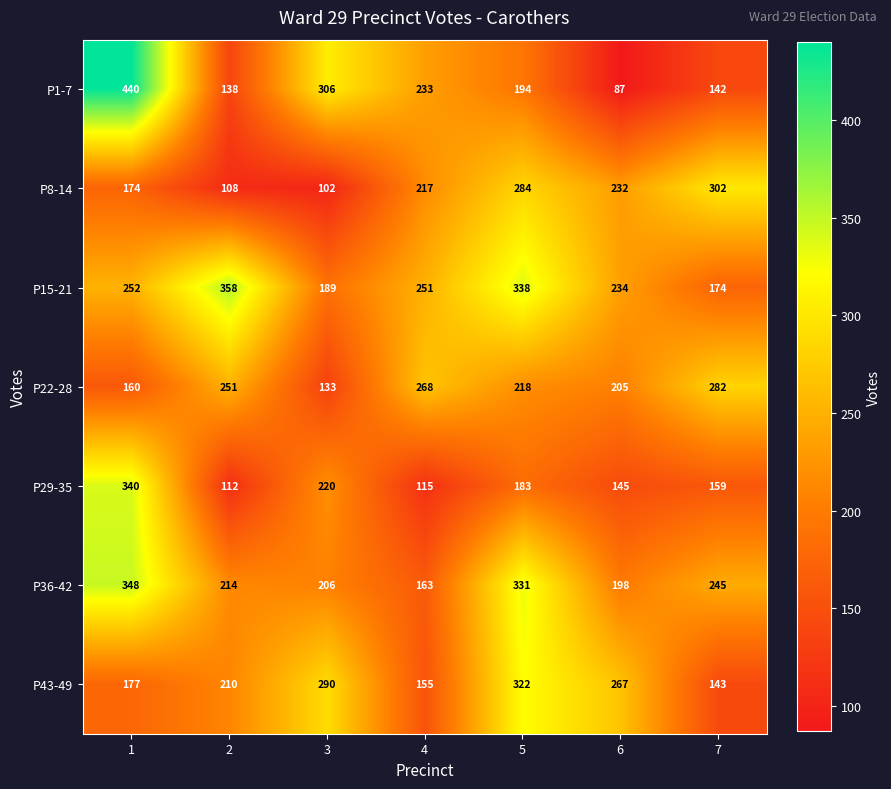

What is the difference between the second highest and minimum values in the P36-42 series?

168